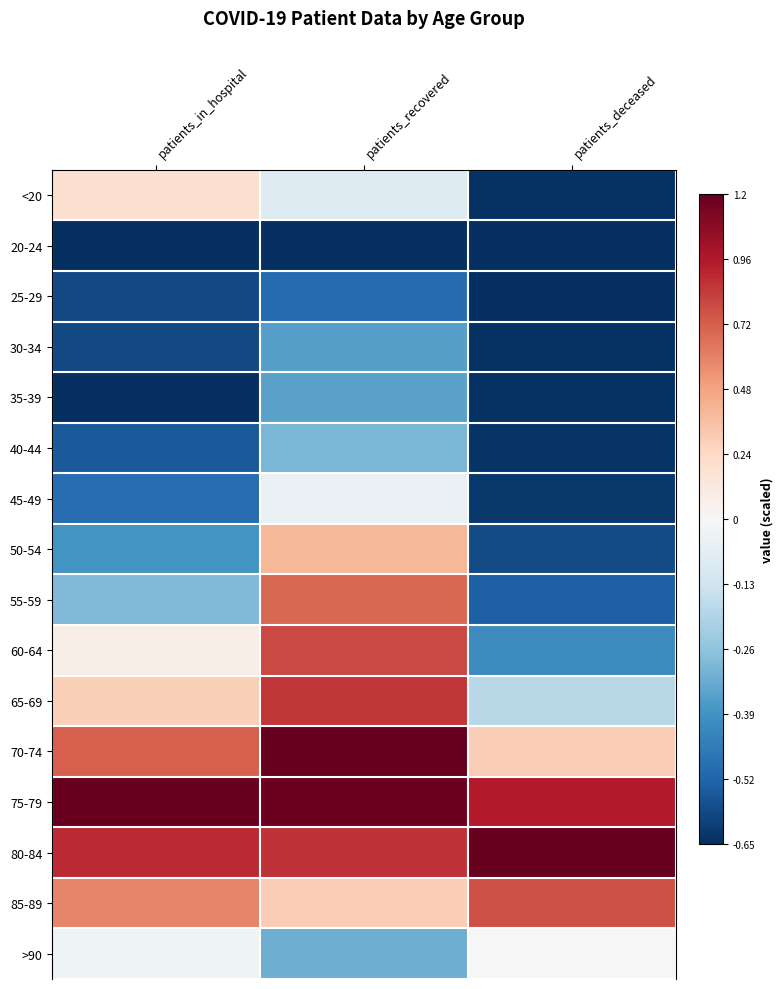

Reading left to right, list all the values displayed in this chart.

<20: patients_in_hospital=0.2	patients_recovered=-0.1	patients_deceased=-0.6
20-24: patients_in_hospital=-0.7	patients_recovered=-0.7	patients_deceased=-0.7
25-29: patients_in_hospital=-0.6	patients_recovered=-0.5	patients_deceased=-0.7
30-34: patients_in_hospital=-0.6	patients_recovered=-0.4	patients_deceased=-0.6
35-39: patients_in_hospital=-0.7	patients_recovered=-0.3	patients_deceased=-0.6
40-44: patients_in_hospital=-0.5	patients_recovered=-0.3	patients_deceased=-0.6
45-49: patients_in_hospital=-0.5	patients_recovered=-0.0	patients_deceased=-0.6
50-54: patients_in_hospital=-0.4	patients_recovered=0.4	patients_deceased=-0.6
55-59: patients_in_hospital=-0.3	patients_recovered=0.7	patients_deceased=-0.5
60-64: patients_in_hospital=0.1	patients_recovered=0.8	patients_deceased=-0.4
65-69: patients_in_hospital=0.3	patients_recovered=0.9	patients_deceased=-0.2
70-74: patients_in_hospital=0.7	patients_recovered=1.2	patients_deceased=0.3
75-79: patients_in_hospital=1.2	patients_recovered=1.2	patients_deceased=1.0
80-84: patients_in_hospital=0.9	patients_recovered=0.9	patients_deceased=1.2
85-89: patients_in_hospital=0.6	patients_recovered=0.3	patients_deceased=0.8
>90: patients_in_hospital=-0.0	patients_recovered=-0.3	patients_deceased=0.0